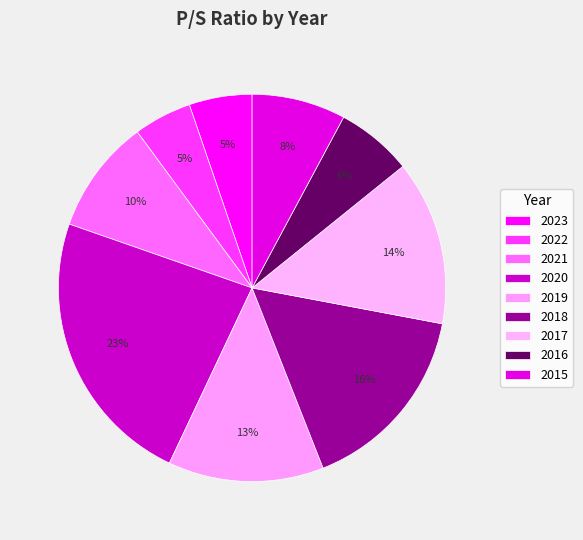

How many slices are in this pie chart?

9